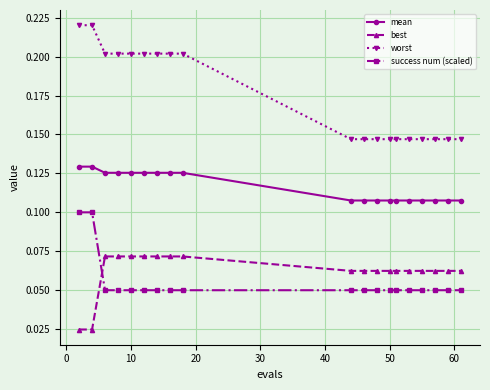

Which series has the largest total across all categories?

worst